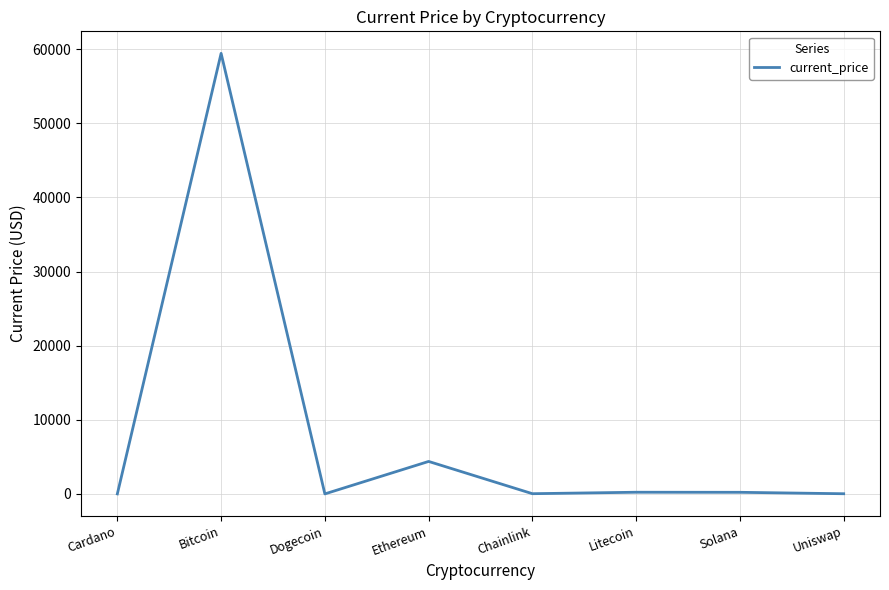

What is the sum of the values at Chainlink and Cardano?

29.9